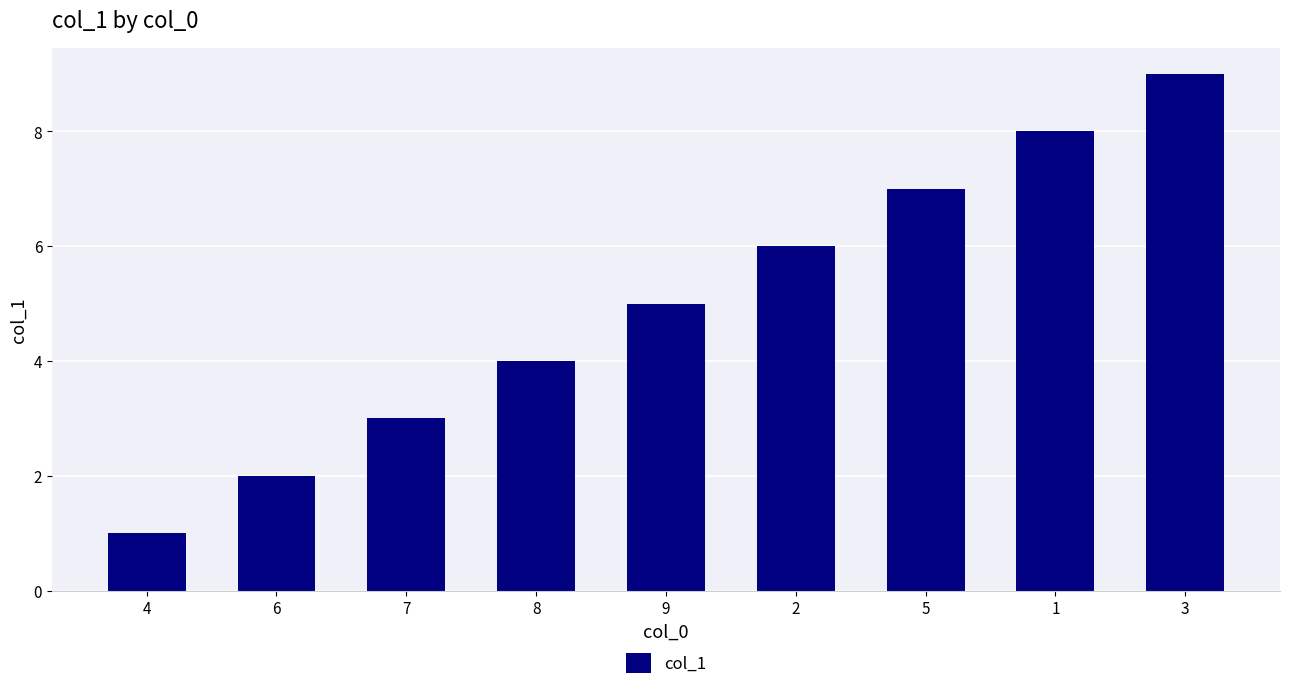

Read the value at 5.

7